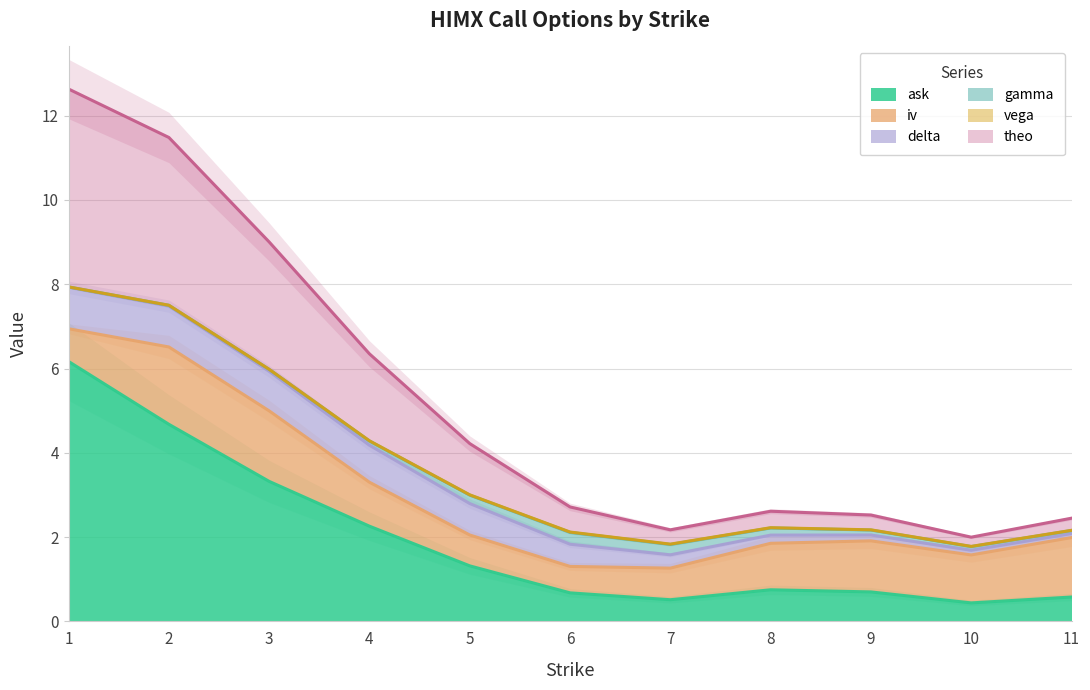

What is the highest value of the ask series?

6.2